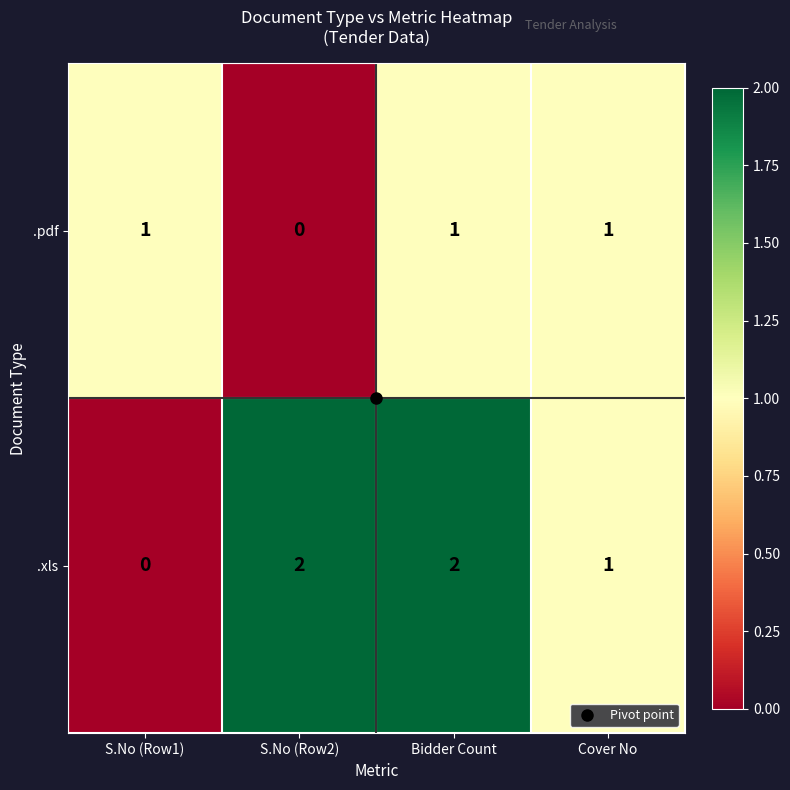

At which label does .pdf reach its minimum?

S.No (Row2)